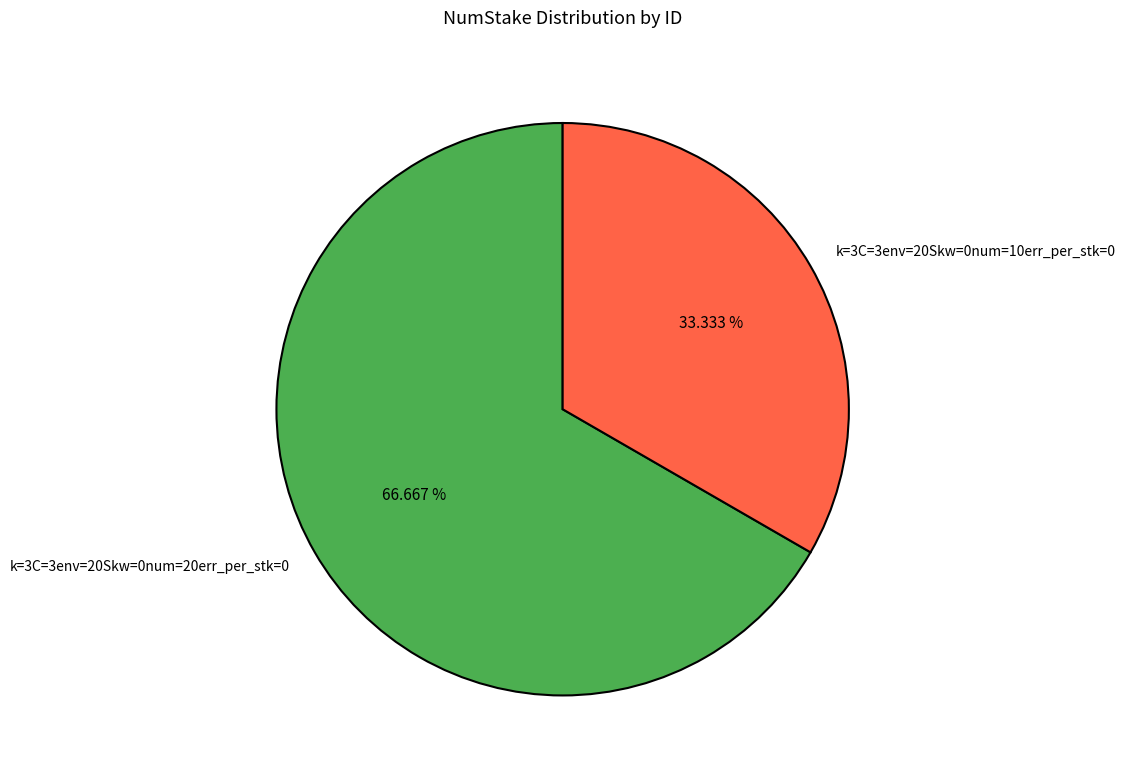

To the nearest percent, what is the combined percentage of k=3C=3env=20Skw=0num=20err_per_stk=0 and k=3C=3env=20Skw=0num=10err_per_stk=0?

100%